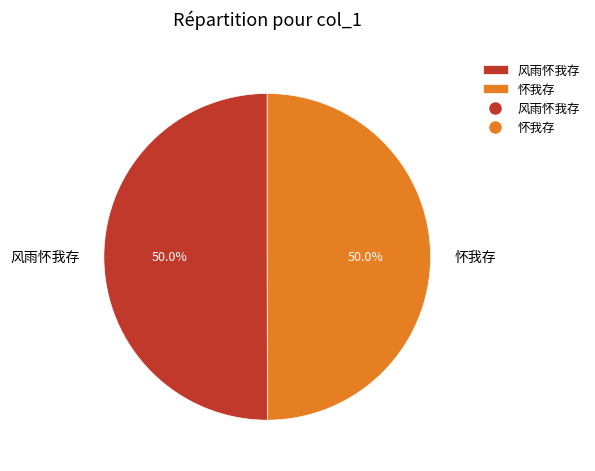

How many segments does this pie chart have?

2